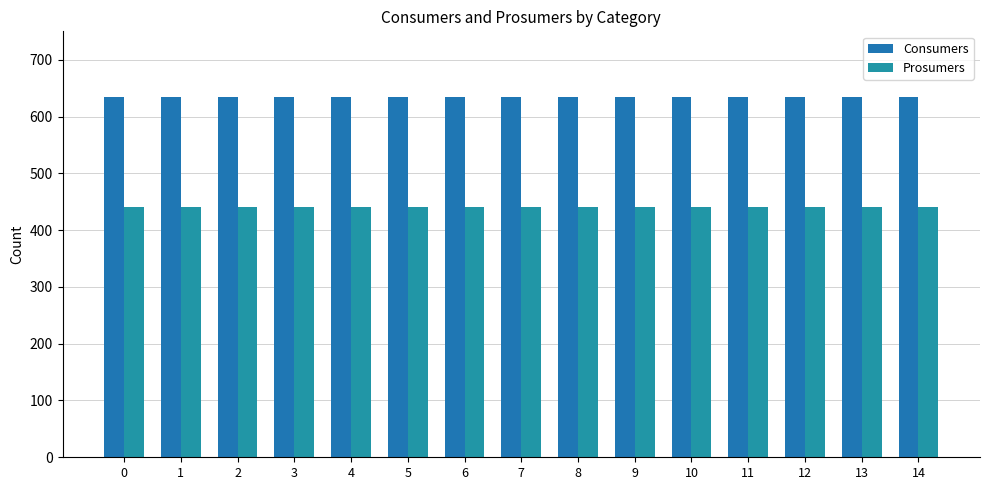

What is the value of the Consumers bar at the 7th from the left?

635